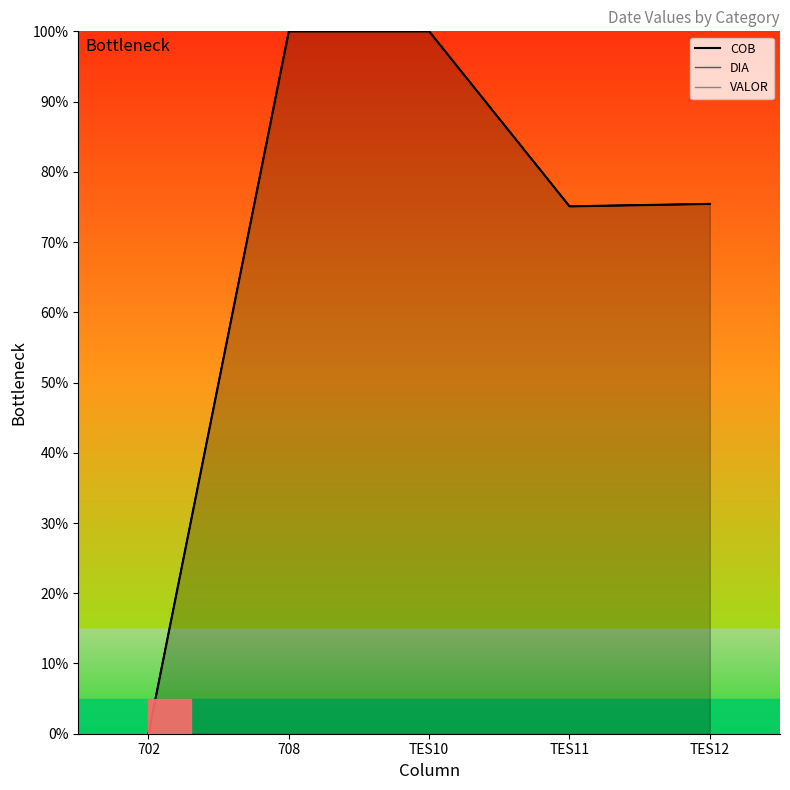

What is the difference between the maximum and minimum values in the DIA series?

100.0